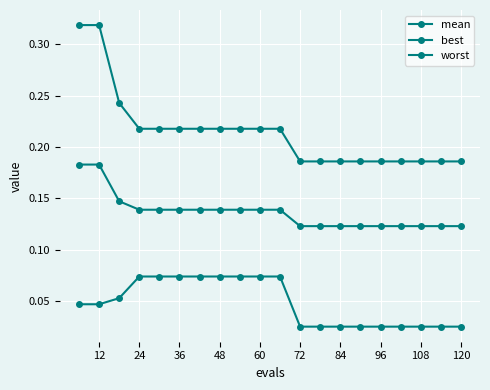

True or false: worst and best intersect in this chart.

False